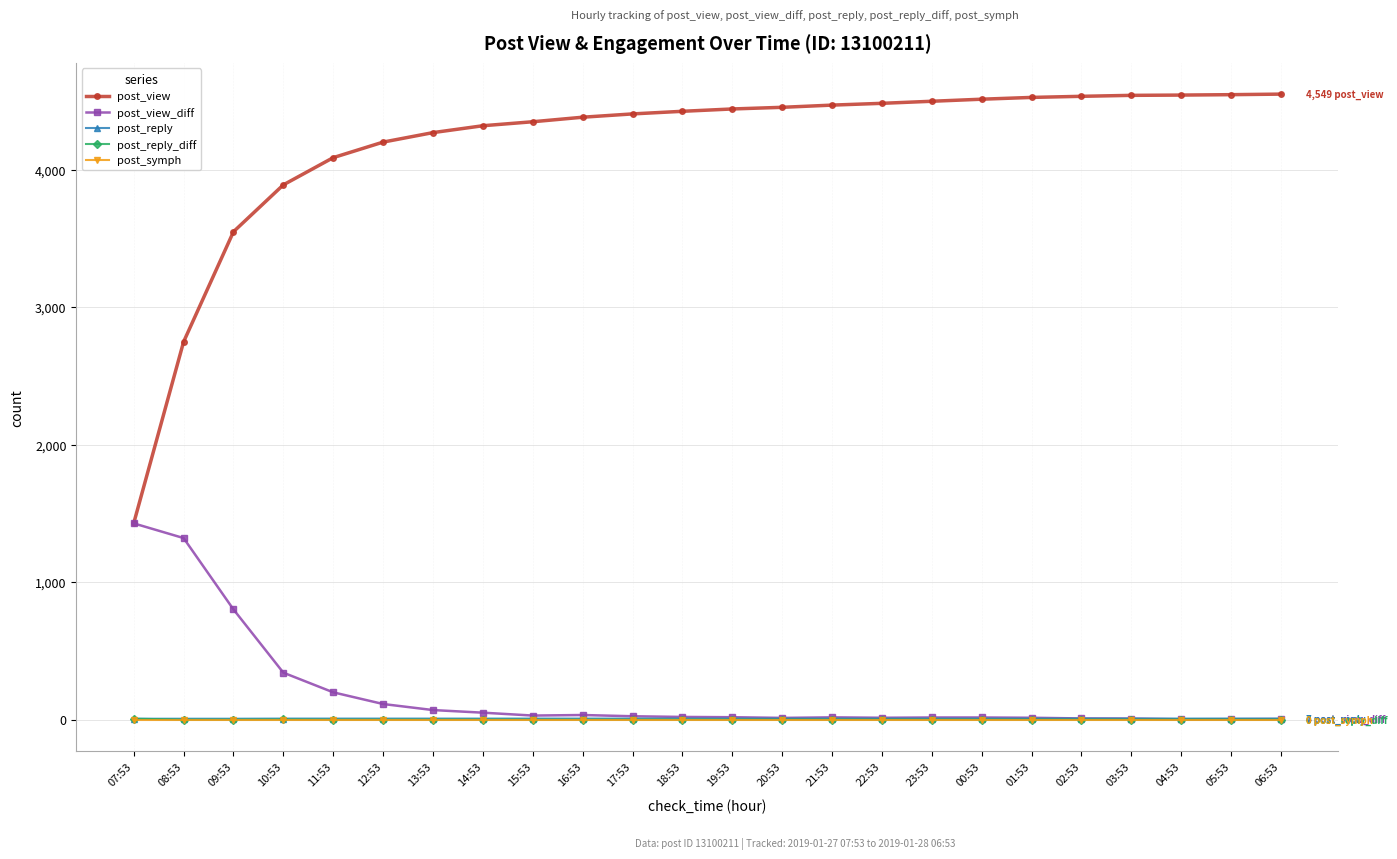

What is the difference between the highest and lowest values at 04:53?

4542